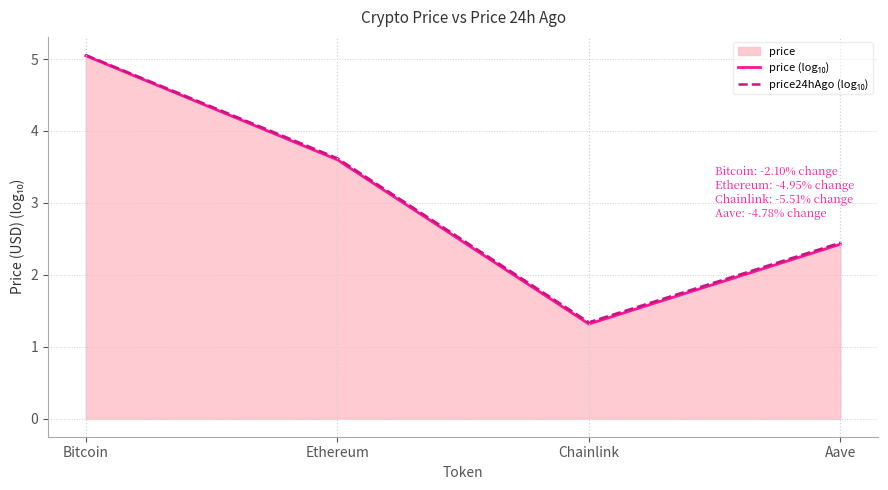

What position from the right is Bitcoin?

4